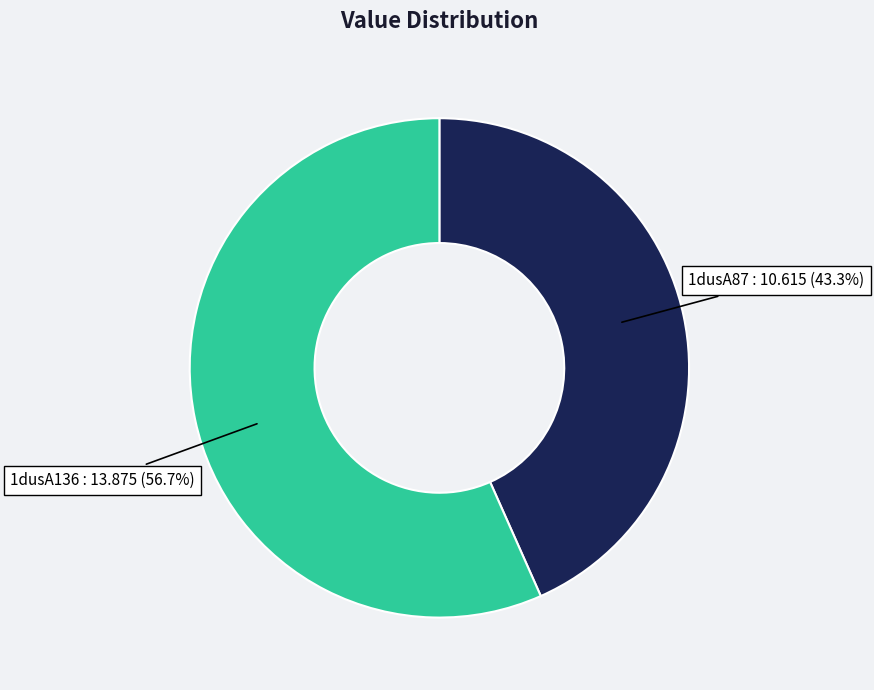

To the nearest percent, what is the combined percentage of 1dusA136 and 1dusA87?

100%